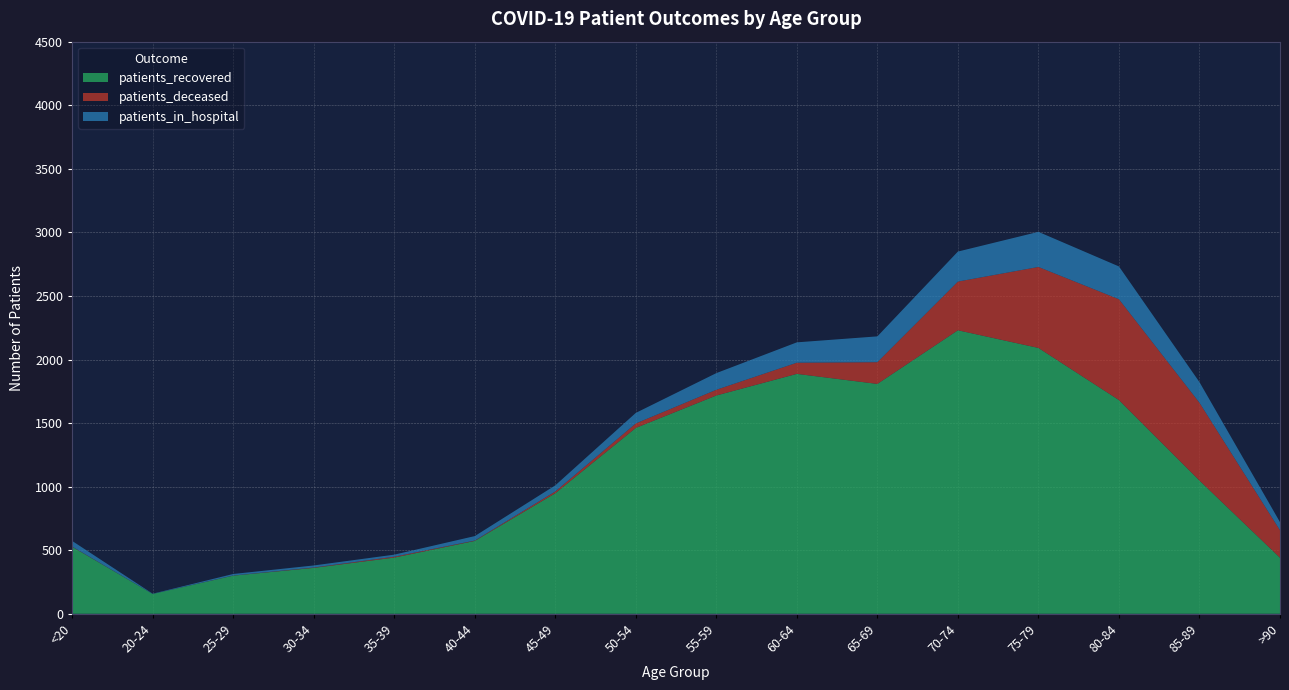

Reading right to left, extract all data points from this chart.

patients_recovered: 441	1048	1681	2091	2230	1808	1887	1717	1462	948	573	442	361	300	156	527
patients_deceased: 216	612	793	637	383	171	88	45	35	14	3	7	3	1	0	2
patients_in_hospital: 64	162	258	276	236	203	160	131	83	48	35	16	16	12	2	44